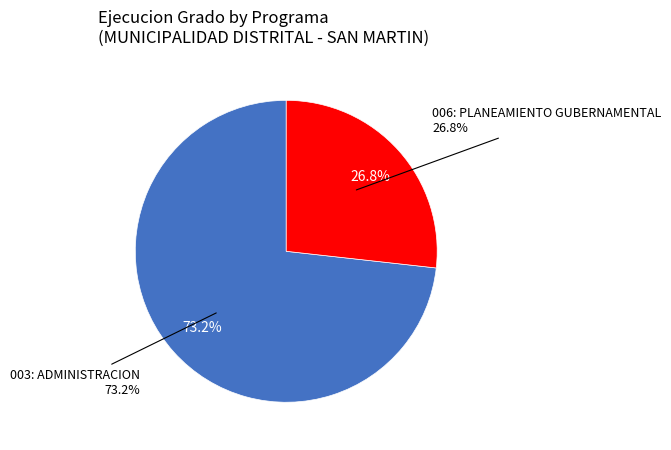

To the nearest percent, what portion does 006: PLANEAMIENTO GUBERNAMENTAL represent?

27%